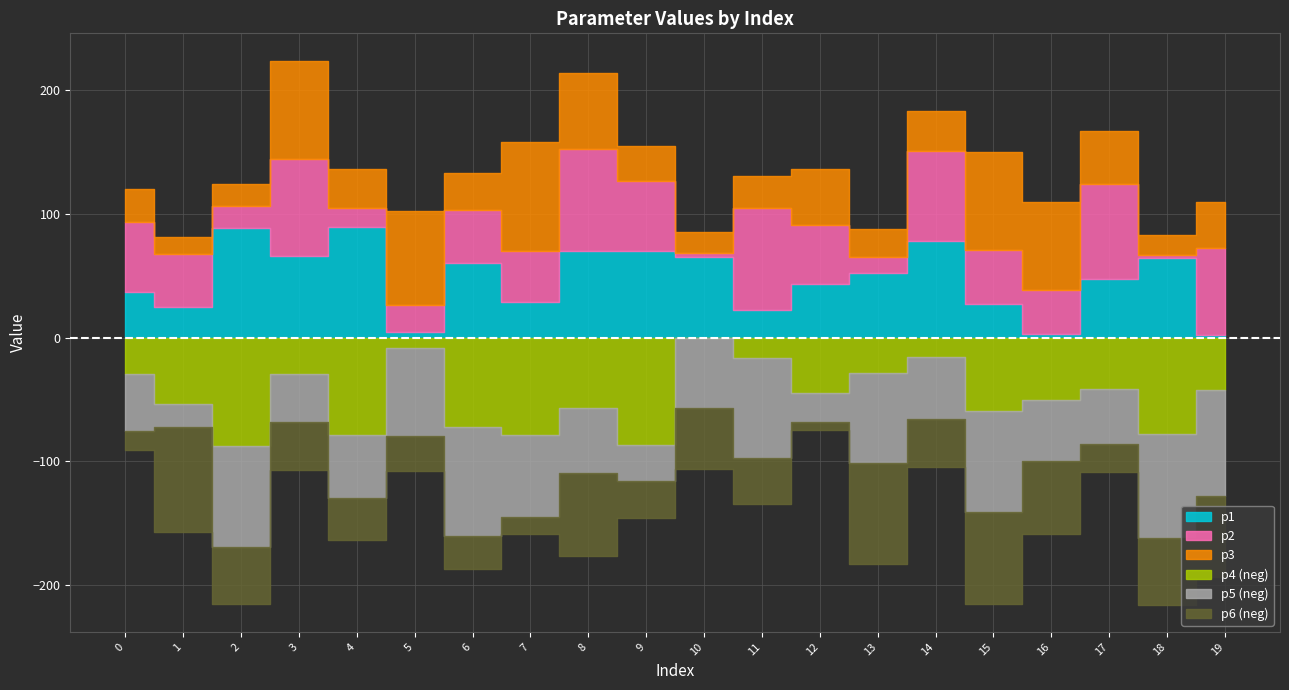

At which label does p1 first exceed 52?

2